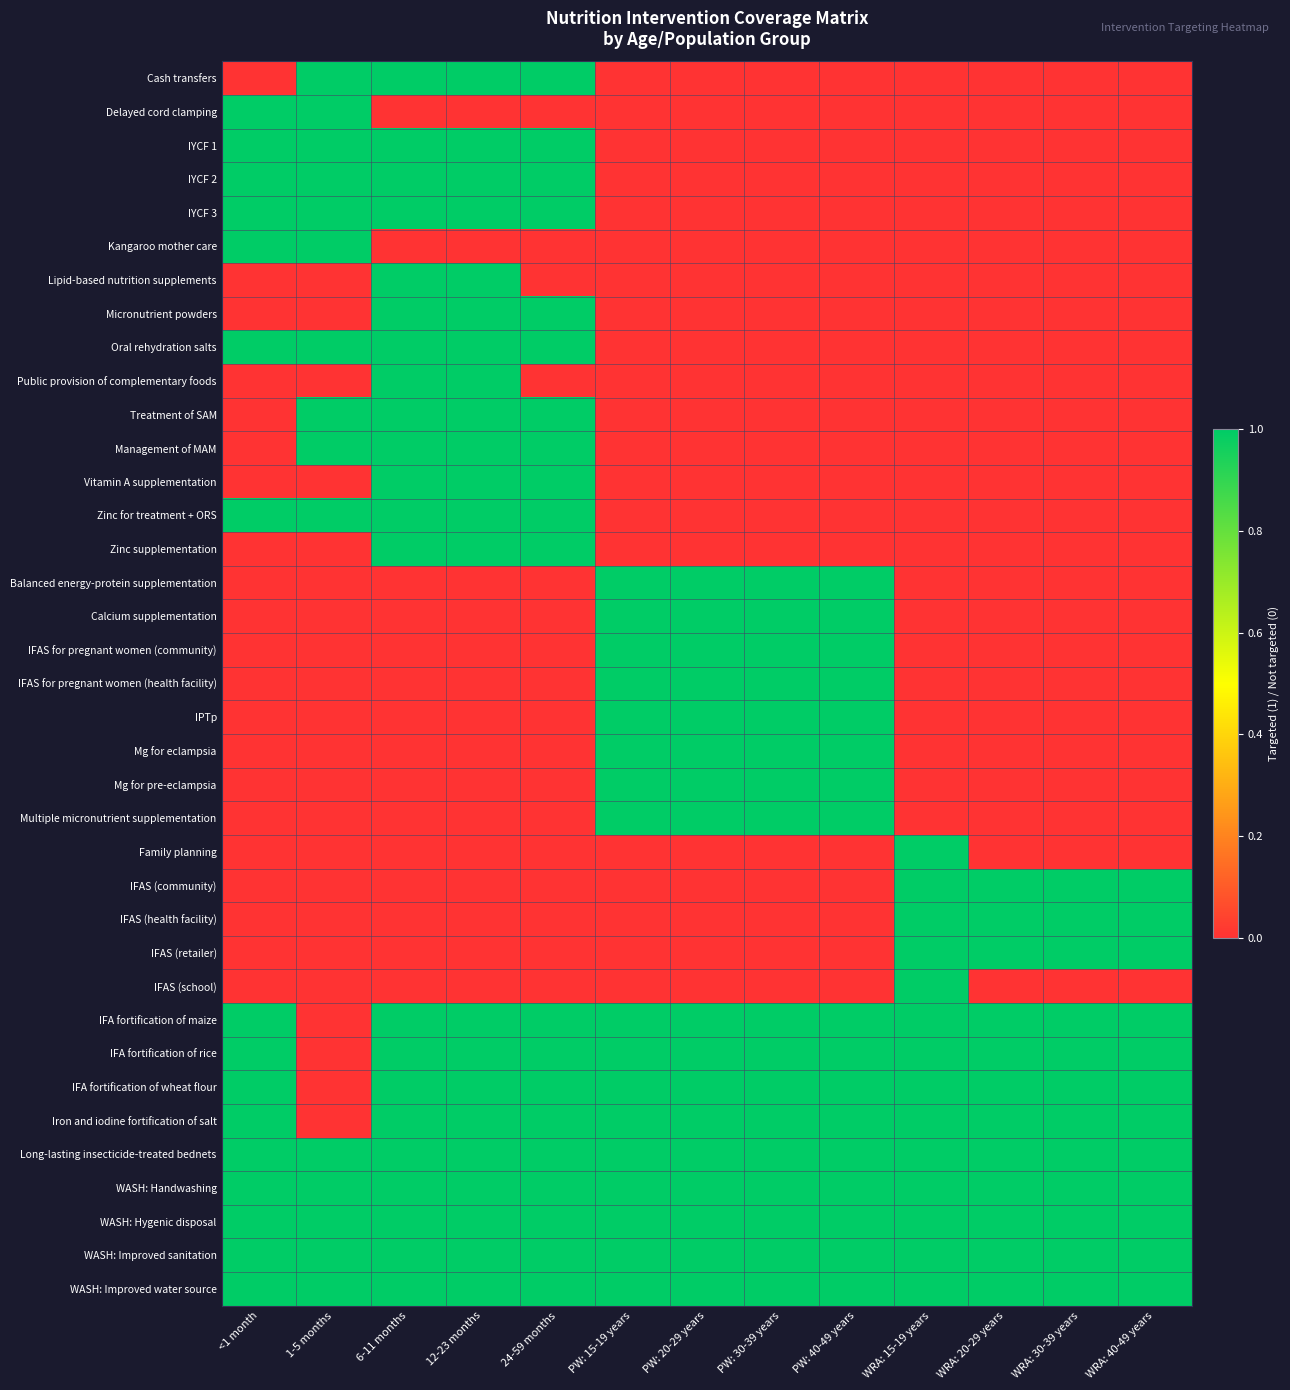

Reading left to right, list all the values displayed in this chart.

Cash transfers: <1 month=0	1-5 months=1	6-11 months=1	12-23 months=1	24-59 months=1	PW: 15-19 years=0	PW: 20-29 years=0	PW: 30-39 years=0	PW: 40-49 years=0	WRA: 15-19 years=0	WRA: 20-29 years=0	WRA: 30-39 years=0	WRA: 40-49 years=0
Delayed cord clamping: <1 month=1	1-5 months=1	6-11 months=0	12-23 months=0	24-59 months=0	PW: 15-19 years=0	PW: 20-29 years=0	PW: 30-39 years=0	PW: 40-49 years=0	WRA: 15-19 years=0	WRA: 20-29 years=0	WRA: 30-39 years=0	WRA: 40-49 years=0
IYCF 1: <1 month=1	1-5 months=1	6-11 months=1	12-23 months=1	24-59 months=1	PW: 15-19 years=0	PW: 20-29 years=0	PW: 30-39 years=0	PW: 40-49 years=0	WRA: 15-19 years=0	WRA: 20-29 years=0	WRA: 30-39 years=0	WRA: 40-49 years=0
IYCF 2: <1 month=1	1-5 months=1	6-11 months=1	12-23 months=1	24-59 months=1	PW: 15-19 years=0	PW: 20-29 years=0	PW: 30-39 years=0	PW: 40-49 years=0	WRA: 15-19 years=0	WRA: 20-29 years=0	WRA: 30-39 years=0	WRA: 40-49 years=0
IYCF 3: <1 month=1	1-5 months=1	6-11 months=1	12-23 months=1	24-59 months=1	PW: 15-19 years=0	PW: 20-29 years=0	PW: 30-39 years=0	PW: 40-49 years=0	WRA: 15-19 years=0	WRA: 20-29 years=0	WRA: 30-39 years=0	WRA: 40-49 years=0
Kangaroo mother care: <1 month=1	1-5 months=1	6-11 months=0	12-23 months=0	24-59 months=0	PW: 15-19 years=0	PW: 20-29 years=0	PW: 30-39 years=0	PW: 40-49 years=0	WRA: 15-19 years=0	WRA: 20-29 years=0	WRA: 30-39 years=0	WRA: 40-49 years=0
Lipid-based nutrition supplements: <1 month=0	1-5 months=0	6-11 months=1	12-23 months=1	24-59 months=0	PW: 15-19 years=0	PW: 20-29 years=0	PW: 30-39 years=0	PW: 40-49 years=0	WRA: 15-19 years=0	WRA: 20-29 years=0	WRA: 30-39 years=0	WRA: 40-49 years=0
Micronutrient powders: <1 month=0	1-5 months=0	6-11 months=1	12-23 months=1	24-59 months=1	PW: 15-19 years=0	PW: 20-29 years=0	PW: 30-39 years=0	PW: 40-49 years=0	WRA: 15-19 years=0	WRA: 20-29 years=0	WRA: 30-39 years=0	WRA: 40-49 years=0
Oral rehydration salts: <1 month=1	1-5 months=1	6-11 months=1	12-23 months=1	24-59 months=1	PW: 15-19 years=0	PW: 20-29 years=0	PW: 30-39 years=0	PW: 40-49 years=0	WRA: 15-19 years=0	WRA: 20-29 years=0	WRA: 30-39 years=0	WRA: 40-49 years=0
Public provision of complementary foods: <1 month=0	1-5 months=0	6-11 months=1	12-23 months=1	24-59 months=0	PW: 15-19 years=0	PW: 20-29 years=0	PW: 30-39 years=0	PW: 40-49 years=0	WRA: 15-19 years=0	WRA: 20-29 years=0	WRA: 30-39 years=0	WRA: 40-49 years=0
Treatment of SAM: <1 month=0	1-5 months=1	6-11 months=1	12-23 months=1	24-59 months=1	PW: 15-19 years=0	PW: 20-29 years=0	PW: 30-39 years=0	PW: 40-49 years=0	WRA: 15-19 years=0	WRA: 20-29 years=0	WRA: 30-39 years=0	WRA: 40-49 years=0
Management of MAM: <1 month=0	1-5 months=1	6-11 months=1	12-23 months=1	24-59 months=1	PW: 15-19 years=0	PW: 20-29 years=0	PW: 30-39 years=0	PW: 40-49 years=0	WRA: 15-19 years=0	WRA: 20-29 years=0	WRA: 30-39 years=0	WRA: 40-49 years=0
Vitamin A supplementation: <1 month=0	1-5 months=0	6-11 months=1	12-23 months=1	24-59 months=1	PW: 15-19 years=0	PW: 20-29 years=0	PW: 30-39 years=0	PW: 40-49 years=0	WRA: 15-19 years=0	WRA: 20-29 years=0	WRA: 30-39 years=0	WRA: 40-49 years=0
Zinc for treatment + ORS: <1 month=1	1-5 months=1	6-11 months=1	12-23 months=1	24-59 months=1	PW: 15-19 years=0	PW: 20-29 years=0	PW: 30-39 years=0	PW: 40-49 years=0	WRA: 15-19 years=0	WRA: 20-29 years=0	WRA: 30-39 years=0	WRA: 40-49 years=0
Zinc supplementation: <1 month=0	1-5 months=0	6-11 months=1	12-23 months=1	24-59 months=1	PW: 15-19 years=0	PW: 20-29 years=0	PW: 30-39 years=0	PW: 40-49 years=0	WRA: 15-19 years=0	WRA: 20-29 years=0	WRA: 30-39 years=0	WRA: 40-49 years=0
Balanced energy-protein supplementation: <1 month=0	1-5 months=0	6-11 months=0	12-23 months=0	24-59 months=0	PW: 15-19 years=1	PW: 20-29 years=1	PW: 30-39 years=1	PW: 40-49 years=1	WRA: 15-19 years=0	WRA: 20-29 years=0	WRA: 30-39 years=0	WRA: 40-49 years=0
Calcium supplementation: <1 month=0	1-5 months=0	6-11 months=0	12-23 months=0	24-59 months=0	PW: 15-19 years=1	PW: 20-29 years=1	PW: 30-39 years=1	PW: 40-49 years=1	WRA: 15-19 years=0	WRA: 20-29 years=0	WRA: 30-39 years=0	WRA: 40-49 years=0
IFAS for pregnant women (community): <1 month=0	1-5 months=0	6-11 months=0	12-23 months=0	24-59 months=0	PW: 15-19 years=1	PW: 20-29 years=1	PW: 30-39 years=1	PW: 40-49 years=1	WRA: 15-19 years=0	WRA: 20-29 years=0	WRA: 30-39 years=0	WRA: 40-49 years=0
IFAS for pregnant women (health facility): <1 month=0	1-5 months=0	6-11 months=0	12-23 months=0	24-59 months=0	PW: 15-19 years=1	PW: 20-29 years=1	PW: 30-39 years=1	PW: 40-49 years=1	WRA: 15-19 years=0	WRA: 20-29 years=0	WRA: 30-39 years=0	WRA: 40-49 years=0
IPTp: <1 month=0	1-5 months=0	6-11 months=0	12-23 months=0	24-59 months=0	PW: 15-19 years=1	PW: 20-29 years=1	PW: 30-39 years=1	PW: 40-49 years=1	WRA: 15-19 years=0	WRA: 20-29 years=0	WRA: 30-39 years=0	WRA: 40-49 years=0
Mg for eclampsia: <1 month=0	1-5 months=0	6-11 months=0	12-23 months=0	24-59 months=0	PW: 15-19 years=1	PW: 20-29 years=1	PW: 30-39 years=1	PW: 40-49 years=1	WRA: 15-19 years=0	WRA: 20-29 years=0	WRA: 30-39 years=0	WRA: 40-49 years=0
Mg for pre-eclampsia: <1 month=0	1-5 months=0	6-11 months=0	12-23 months=0	24-59 months=0	PW: 15-19 years=1	PW: 20-29 years=1	PW: 30-39 years=1	PW: 40-49 years=1	WRA: 15-19 years=0	WRA: 20-29 years=0	WRA: 30-39 years=0	WRA: 40-49 years=0
Multiple micronutrient supplementation: <1 month=0	1-5 months=0	6-11 months=0	12-23 months=0	24-59 months=0	PW: 15-19 years=1	PW: 20-29 years=1	PW: 30-39 years=1	PW: 40-49 years=1	WRA: 15-19 years=0	WRA: 20-29 years=0	WRA: 30-39 years=0	WRA: 40-49 years=0
Family planning: <1 month=0	1-5 months=0	6-11 months=0	12-23 months=0	24-59 months=0	PW: 15-19 years=0	PW: 20-29 years=0	PW: 30-39 years=0	PW: 40-49 years=0	WRA: 15-19 years=1	WRA: 20-29 years=0	WRA: 30-39 years=0	WRA: 40-49 years=0
IFAS (community): <1 month=0	1-5 months=0	6-11 months=0	12-23 months=0	24-59 months=0	PW: 15-19 years=0	PW: 20-29 years=0	PW: 30-39 years=0	PW: 40-49 years=0	WRA: 15-19 years=1	WRA: 20-29 years=1	WRA: 30-39 years=1	WRA: 40-49 years=1
IFAS (health facility): <1 month=0	1-5 months=0	6-11 months=0	12-23 months=0	24-59 months=0	PW: 15-19 years=0	PW: 20-29 years=0	PW: 30-39 years=0	PW: 40-49 years=0	WRA: 15-19 years=1	WRA: 20-29 years=1	WRA: 30-39 years=1	WRA: 40-49 years=1
IFAS (retailer): <1 month=0	1-5 months=0	6-11 months=0	12-23 months=0	24-59 months=0	PW: 15-19 years=0	PW: 20-29 years=0	PW: 30-39 years=0	PW: 40-49 years=0	WRA: 15-19 years=1	WRA: 20-29 years=1	WRA: 30-39 years=1	WRA: 40-49 years=1
IFAS (school): <1 month=0	1-5 months=0	6-11 months=0	12-23 months=0	24-59 months=0	PW: 15-19 years=0	PW: 20-29 years=0	PW: 30-39 years=0	PW: 40-49 years=0	WRA: 15-19 years=1	WRA: 20-29 years=0	WRA: 30-39 years=0	WRA: 40-49 years=0
IFA fortification of maize: <1 month=1	1-5 months=0	6-11 months=1	12-23 months=1	24-59 months=1	PW: 15-19 years=1	PW: 20-29 years=1	PW: 30-39 years=1	PW: 40-49 years=1	WRA: 15-19 years=1	WRA: 20-29 years=1	WRA: 30-39 years=1	WRA: 40-49 years=1
IFA fortification of rice: <1 month=1	1-5 months=0	6-11 months=1	12-23 months=1	24-59 months=1	PW: 15-19 years=1	PW: 20-29 years=1	PW: 30-39 years=1	PW: 40-49 years=1	WRA: 15-19 years=1	WRA: 20-29 years=1	WRA: 30-39 years=1	WRA: 40-49 years=1
IFA fortification of wheat flour: <1 month=1	1-5 months=0	6-11 months=1	12-23 months=1	24-59 months=1	PW: 15-19 years=1	PW: 20-29 years=1	PW: 30-39 years=1	PW: 40-49 years=1	WRA: 15-19 years=1	WRA: 20-29 years=1	WRA: 30-39 years=1	WRA: 40-49 years=1
Iron and iodine fortification of salt: <1 month=1	1-5 months=0	6-11 months=1	12-23 months=1	24-59 months=1	PW: 15-19 years=1	PW: 20-29 years=1	PW: 30-39 years=1	PW: 40-49 years=1	WRA: 15-19 years=1	WRA: 20-29 years=1	WRA: 30-39 years=1	WRA: 40-49 years=1
Long-lasting insecticide-treated bednets: <1 month=1	1-5 months=1	6-11 months=1	12-23 months=1	24-59 months=1	PW: 15-19 years=1	PW: 20-29 years=1	PW: 30-39 years=1	PW: 40-49 years=1	WRA: 15-19 years=1	WRA: 20-29 years=1	WRA: 30-39 years=1	WRA: 40-49 years=1
WASH: Handwashing: <1 month=1	1-5 months=1	6-11 months=1	12-23 months=1	24-59 months=1	PW: 15-19 years=1	PW: 20-29 years=1	PW: 30-39 years=1	PW: 40-49 years=1	WRA: 15-19 years=1	WRA: 20-29 years=1	WRA: 30-39 years=1	WRA: 40-49 years=1
WASH: Hygenic disposal: <1 month=1	1-5 months=1	6-11 months=1	12-23 months=1	24-59 months=1	PW: 15-19 years=1	PW: 20-29 years=1	PW: 30-39 years=1	PW: 40-49 years=1	WRA: 15-19 years=1	WRA: 20-29 years=1	WRA: 30-39 years=1	WRA: 40-49 years=1
WASH: Improved sanitation: <1 month=1	1-5 months=1	6-11 months=1	12-23 months=1	24-59 months=1	PW: 15-19 years=1	PW: 20-29 years=1	PW: 30-39 years=1	PW: 40-49 years=1	WRA: 15-19 years=1	WRA: 20-29 years=1	WRA: 30-39 years=1	WRA: 40-49 years=1
WASH: Improved water source: <1 month=1	1-5 months=1	6-11 months=1	12-23 months=1	24-59 months=1	PW: 15-19 years=1	PW: 20-29 years=1	PW: 30-39 years=1	PW: 40-49 years=1	WRA: 15-19 years=1	WRA: 20-29 years=1	WRA: 30-39 years=1	WRA: 40-49 years=1